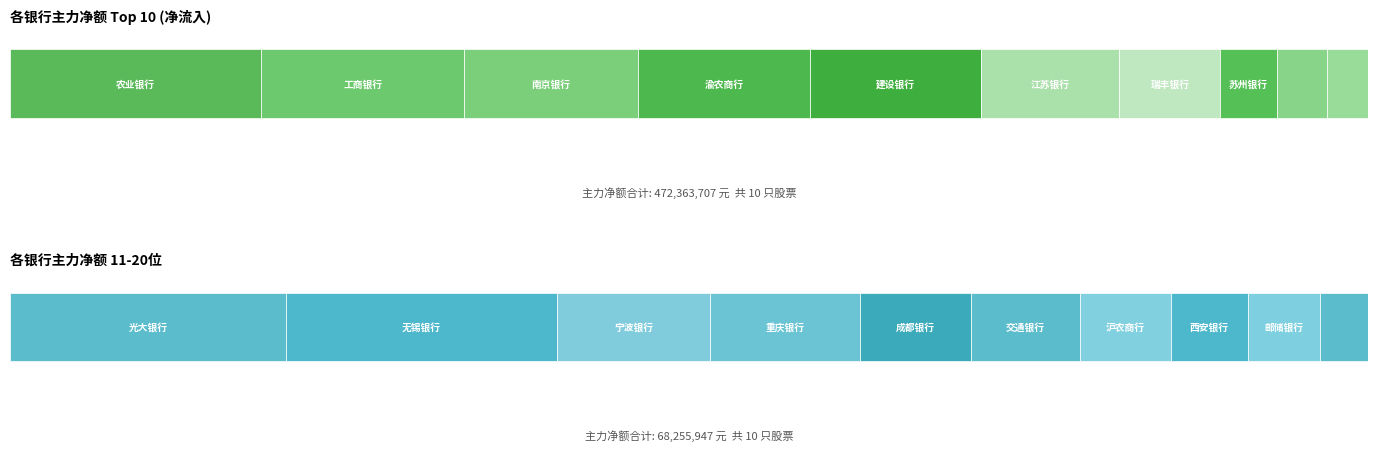

What is the value of the 主力买_top10 bar at the 4th from the left?

236557454